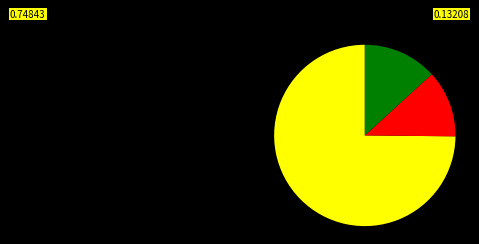

Is there a majority slice in this chart?

Yes